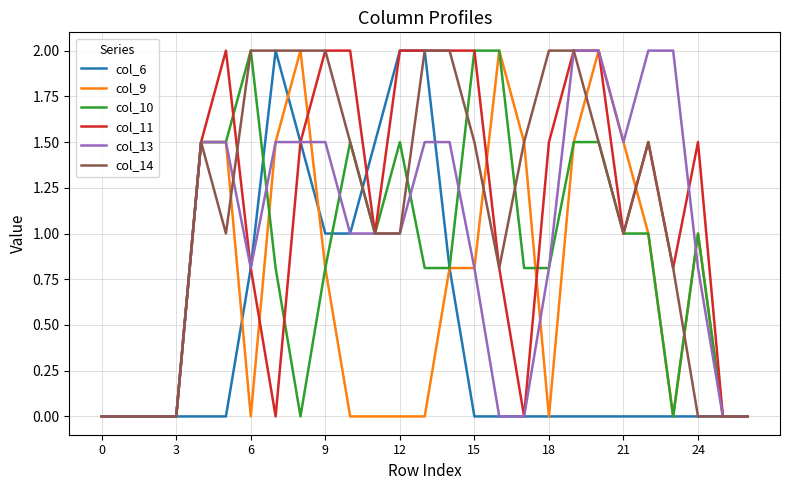

What is the maximum value for col_6?

2.0